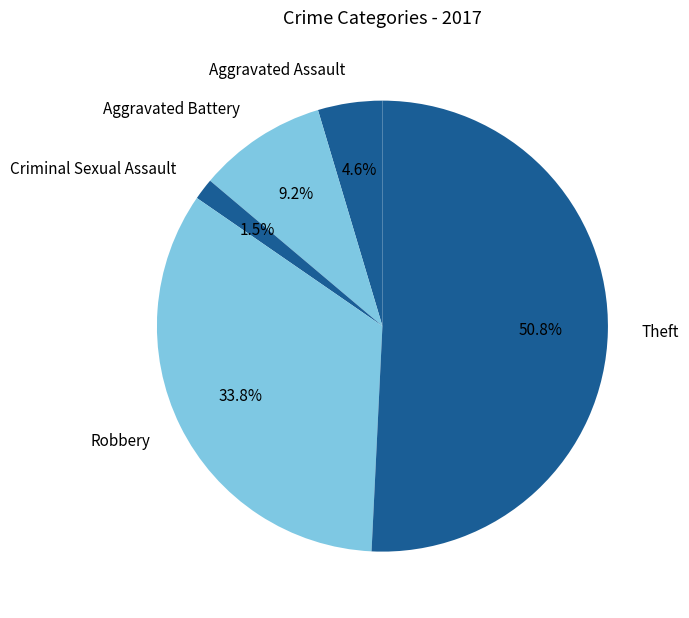

To the nearest percent, what is the difference between the Aggravated Battery and Robbery slice percentages?

25%